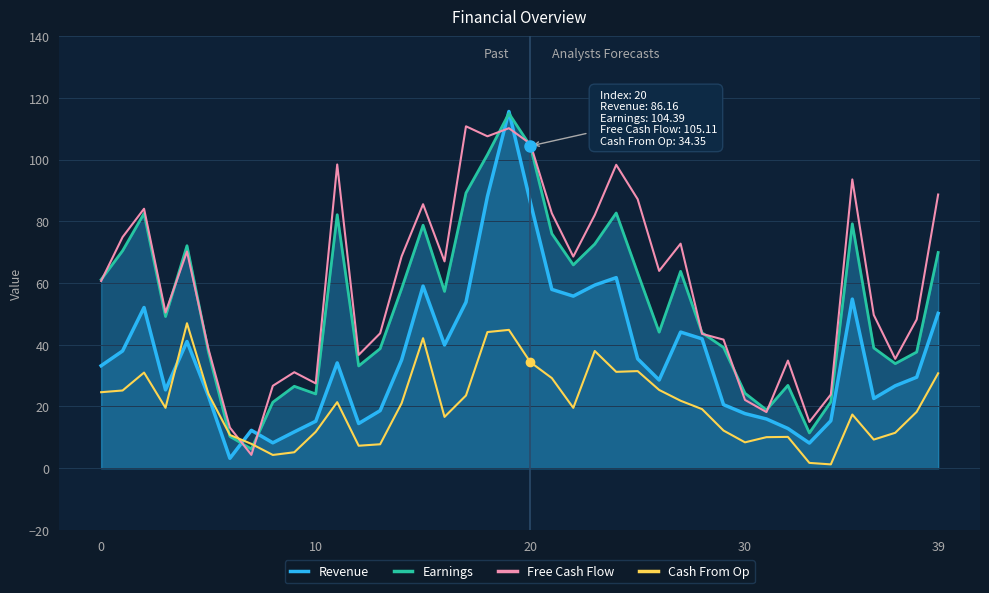

True or false: Revenue has a value of 29.5 at 38.

True